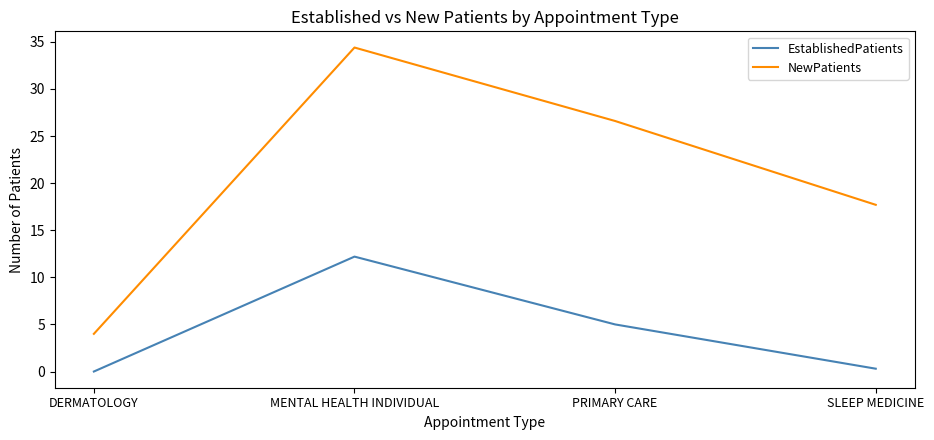

What is the maximum value for NewPatients?

34.4